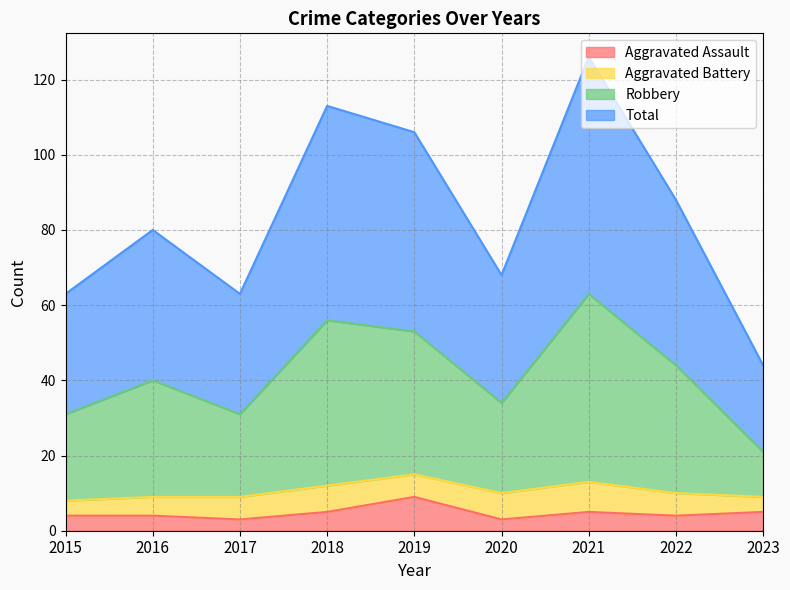

What is the value of the Total point at the 4th from the left?

113